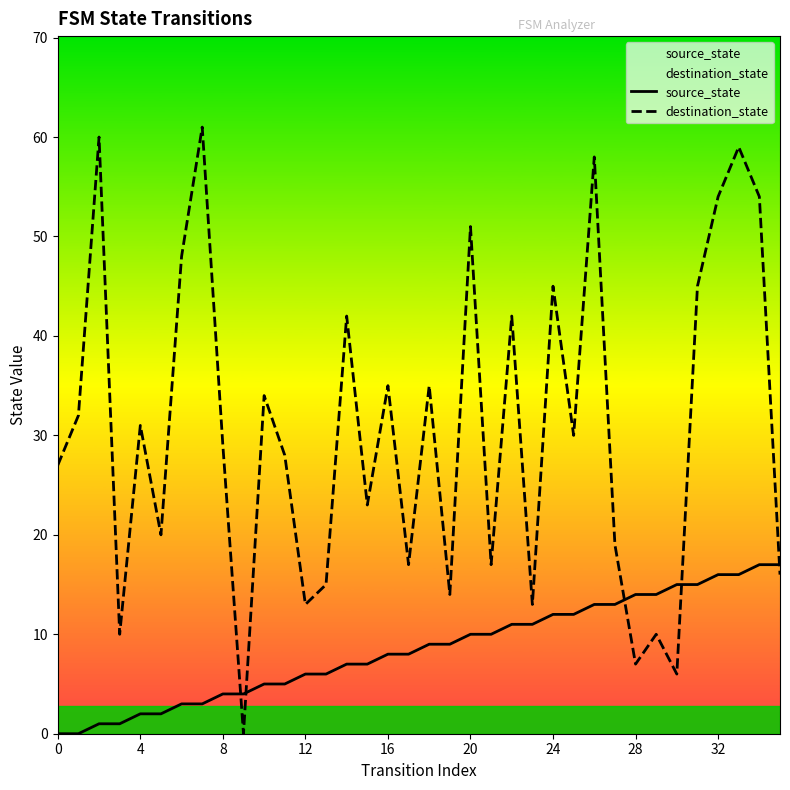

Rank the series by their average value, from lowest to highest.

source_state, destination_state